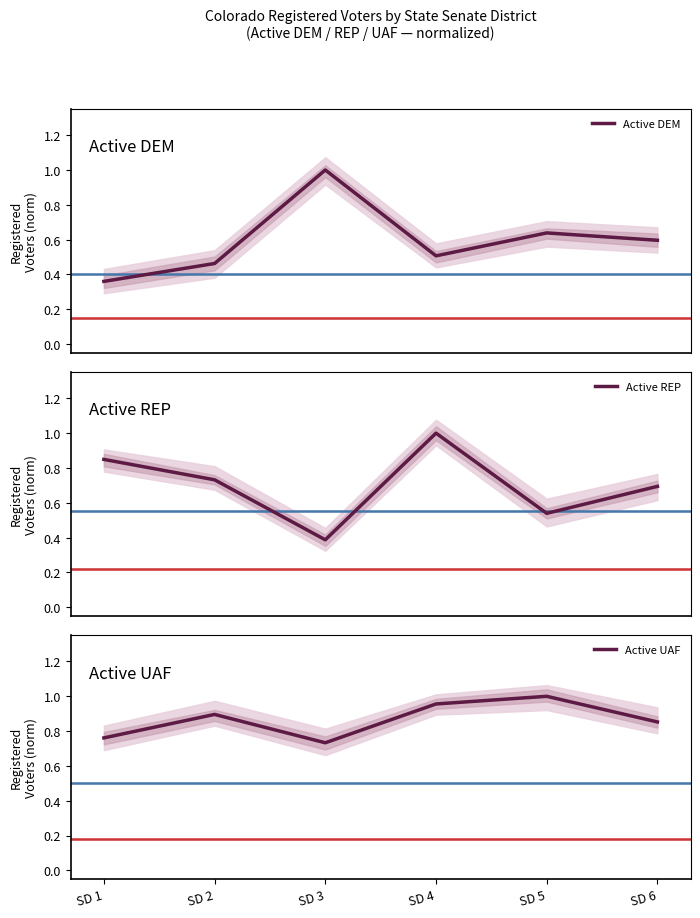

How many data points does each series have?

6